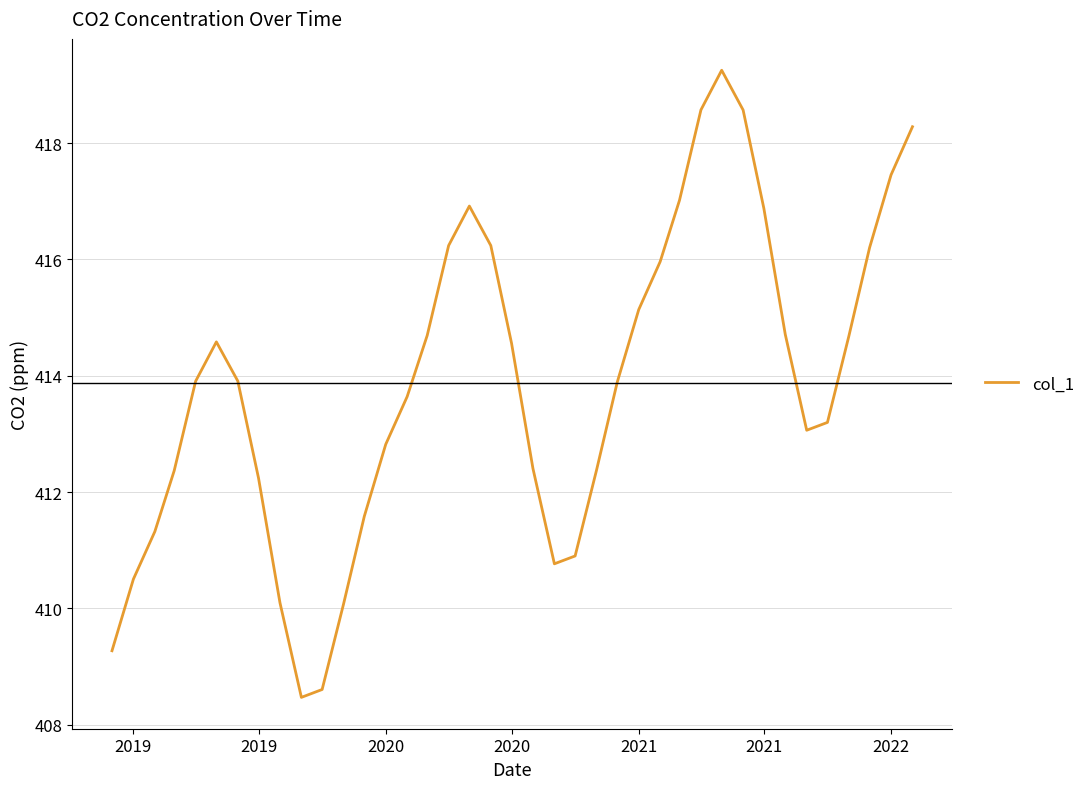

What is the minimum value shown in the chart?

408.5